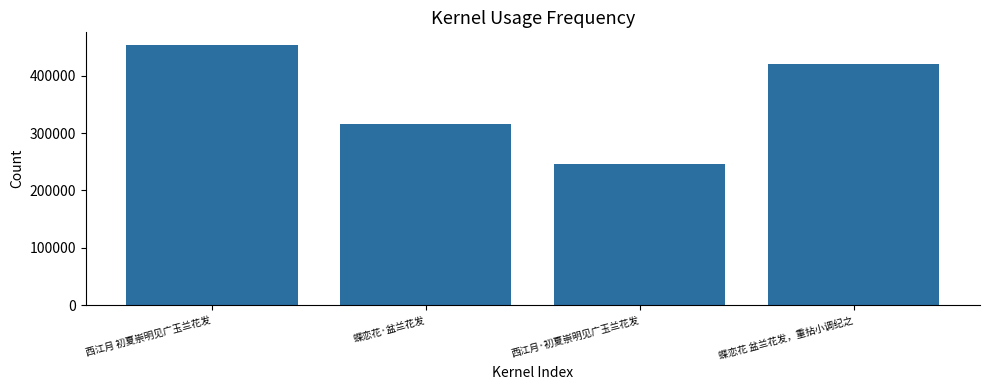

Does the chart contain any negative values?

No